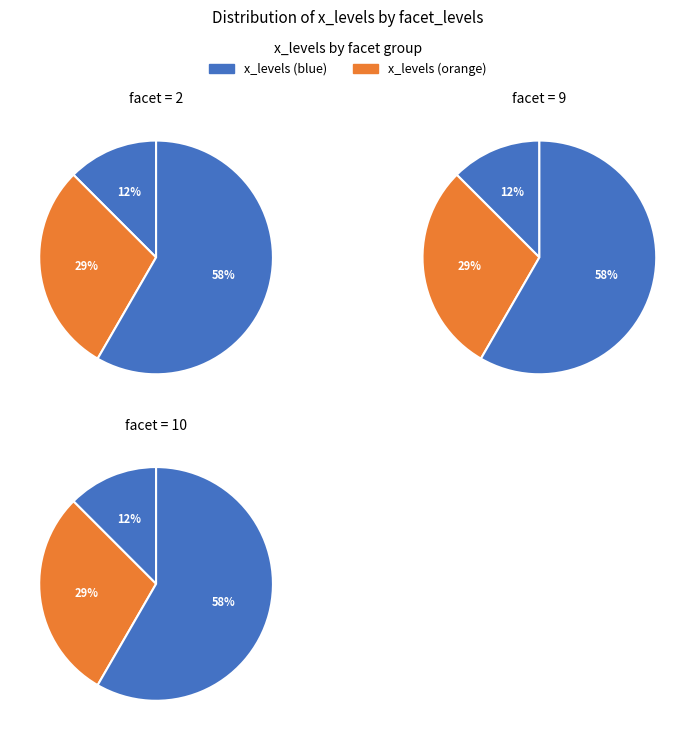

Count the number of slices in the pie.

9